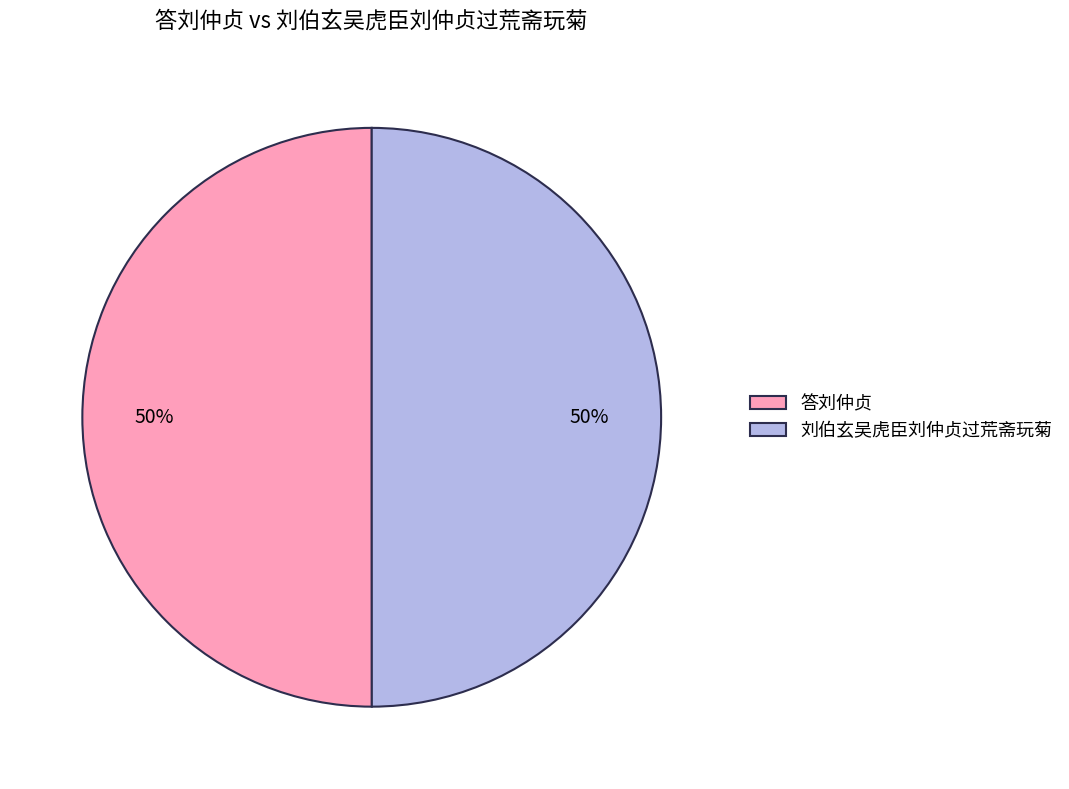

To the nearest percent, what percentage of the pie is 答刘仲贞?

50%